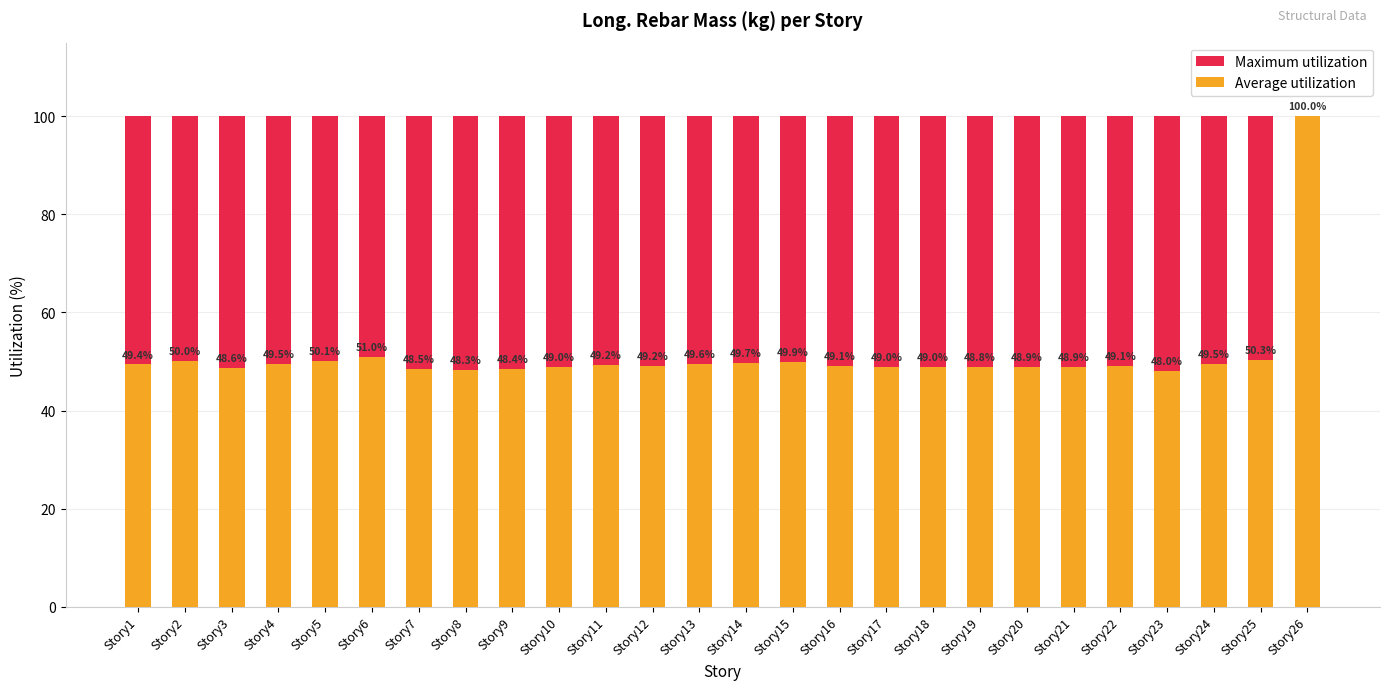

List the series in order of their overall mean, lowest first.

Average utilization, Maximum utilization